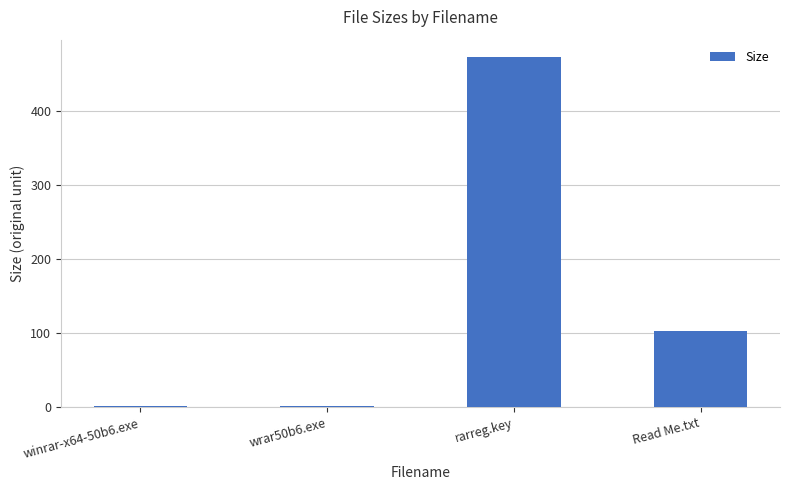

Are the bars horizontal?

No